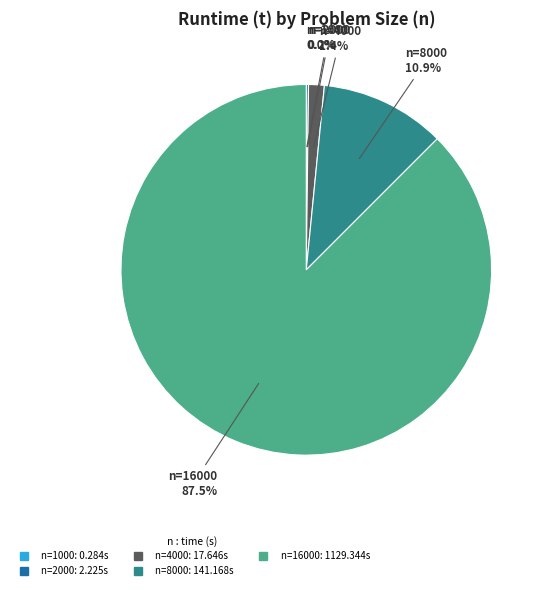

Is there a majority slice in this chart?

Yes